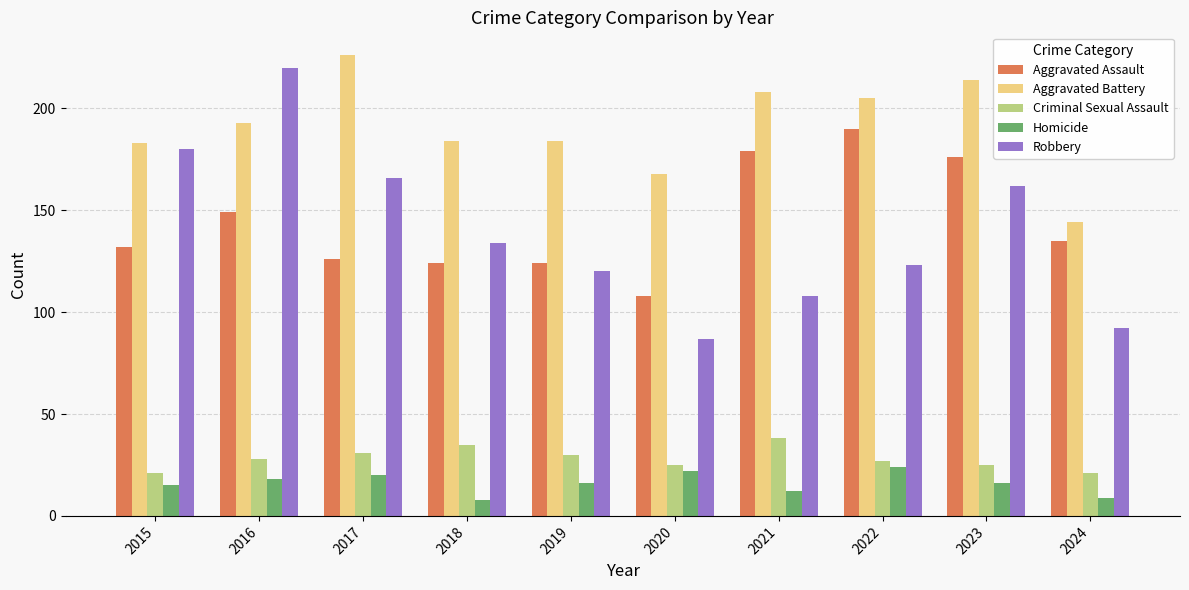

Does the chart contain stacked bars?

No